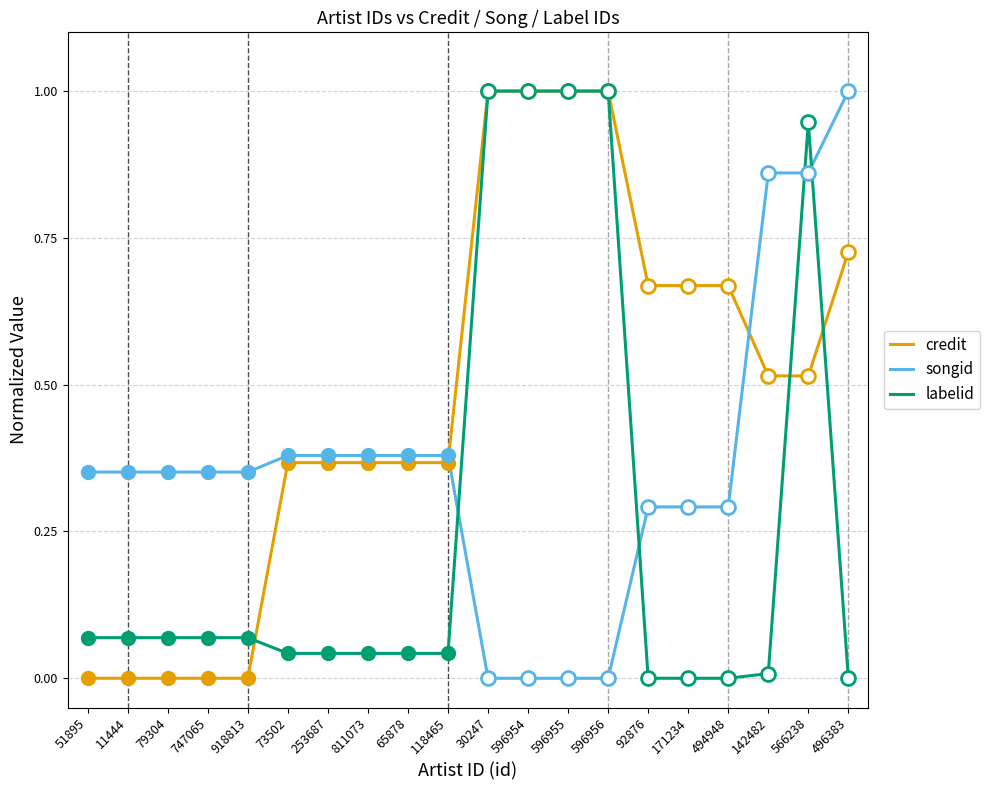

Between 11444 and 811073, which series saw the biggest shift?

credit